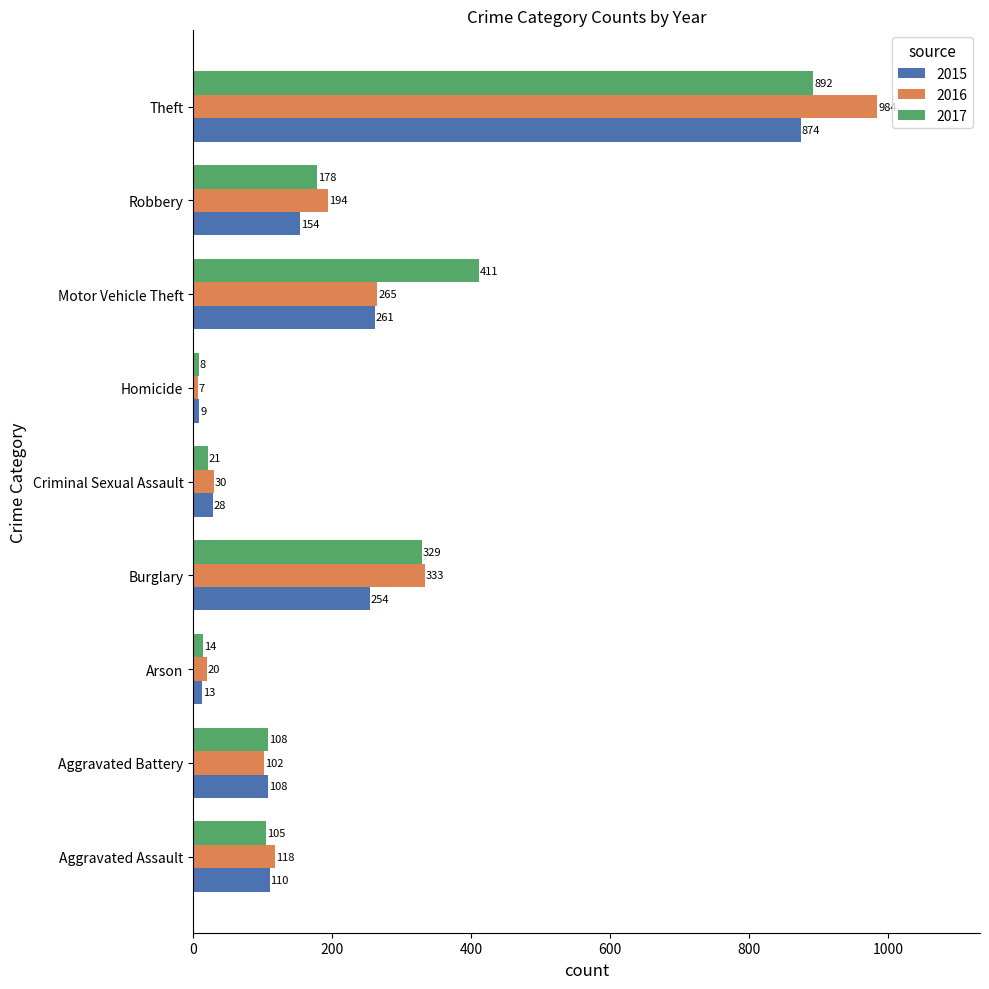

At which category does the chart reach its minimum across all series?

Homicide